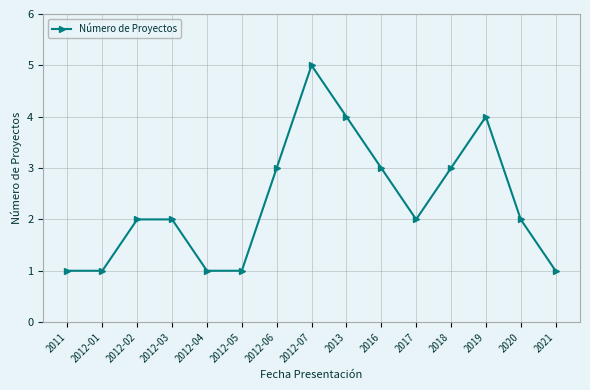

What is the difference between the maximum and second lowest values?

4